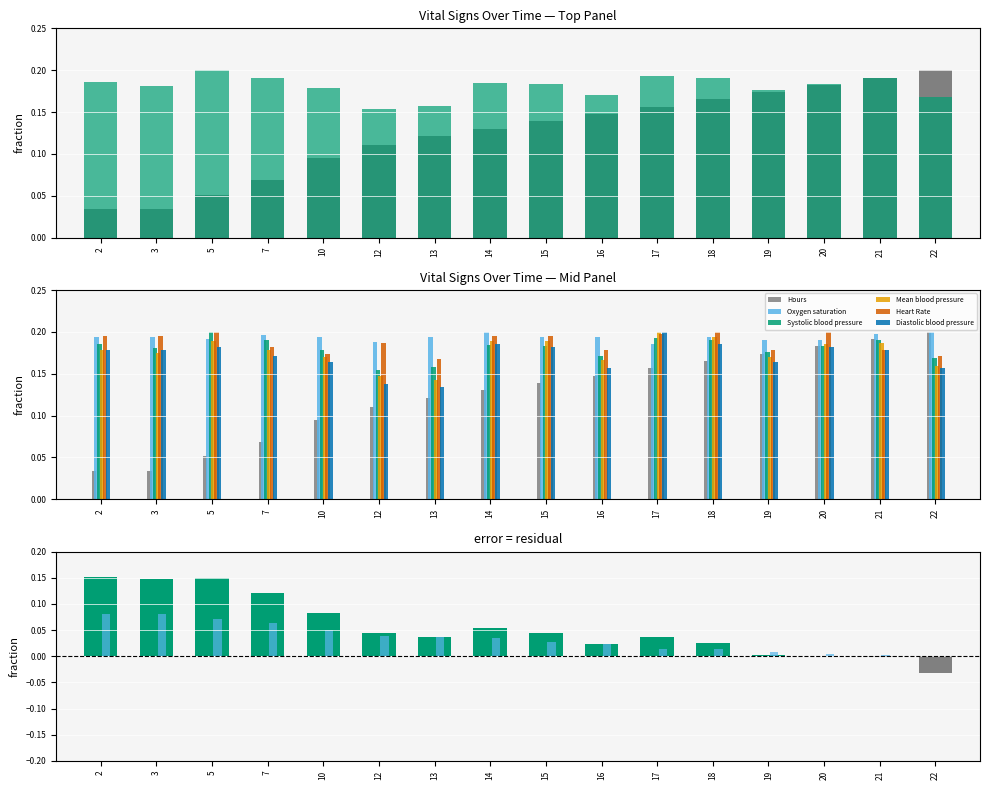

Which series has the largest total across all categories?

Oxygen saturation